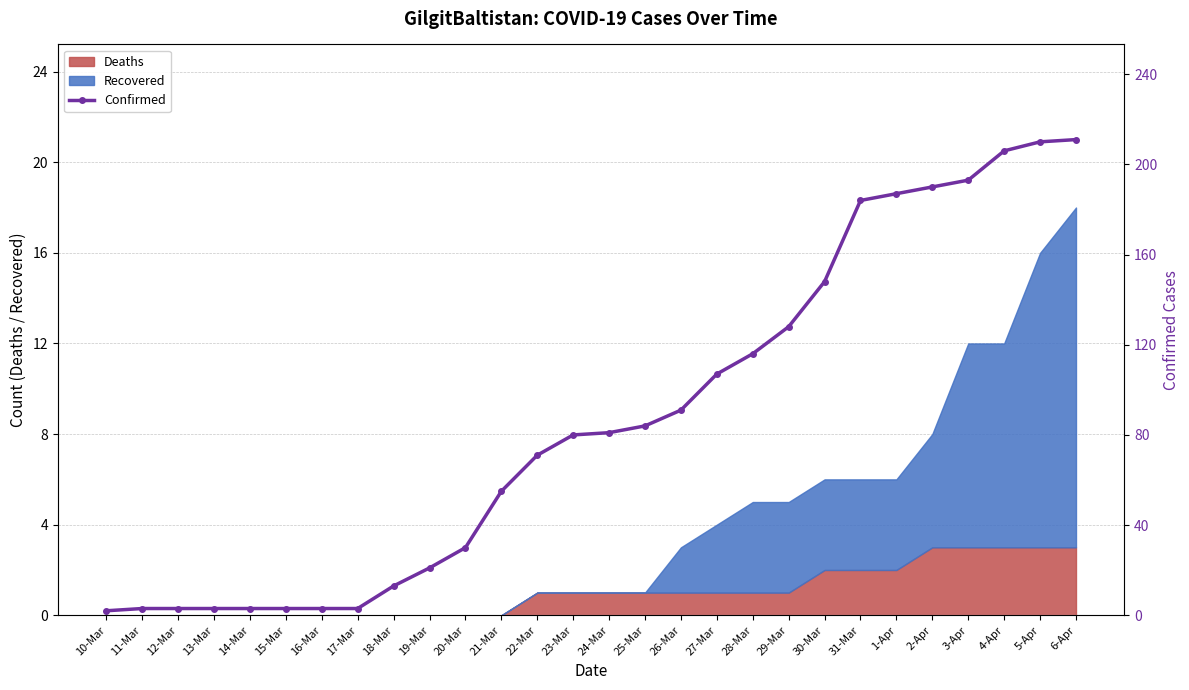

What is the maximum value for Deaths?

3